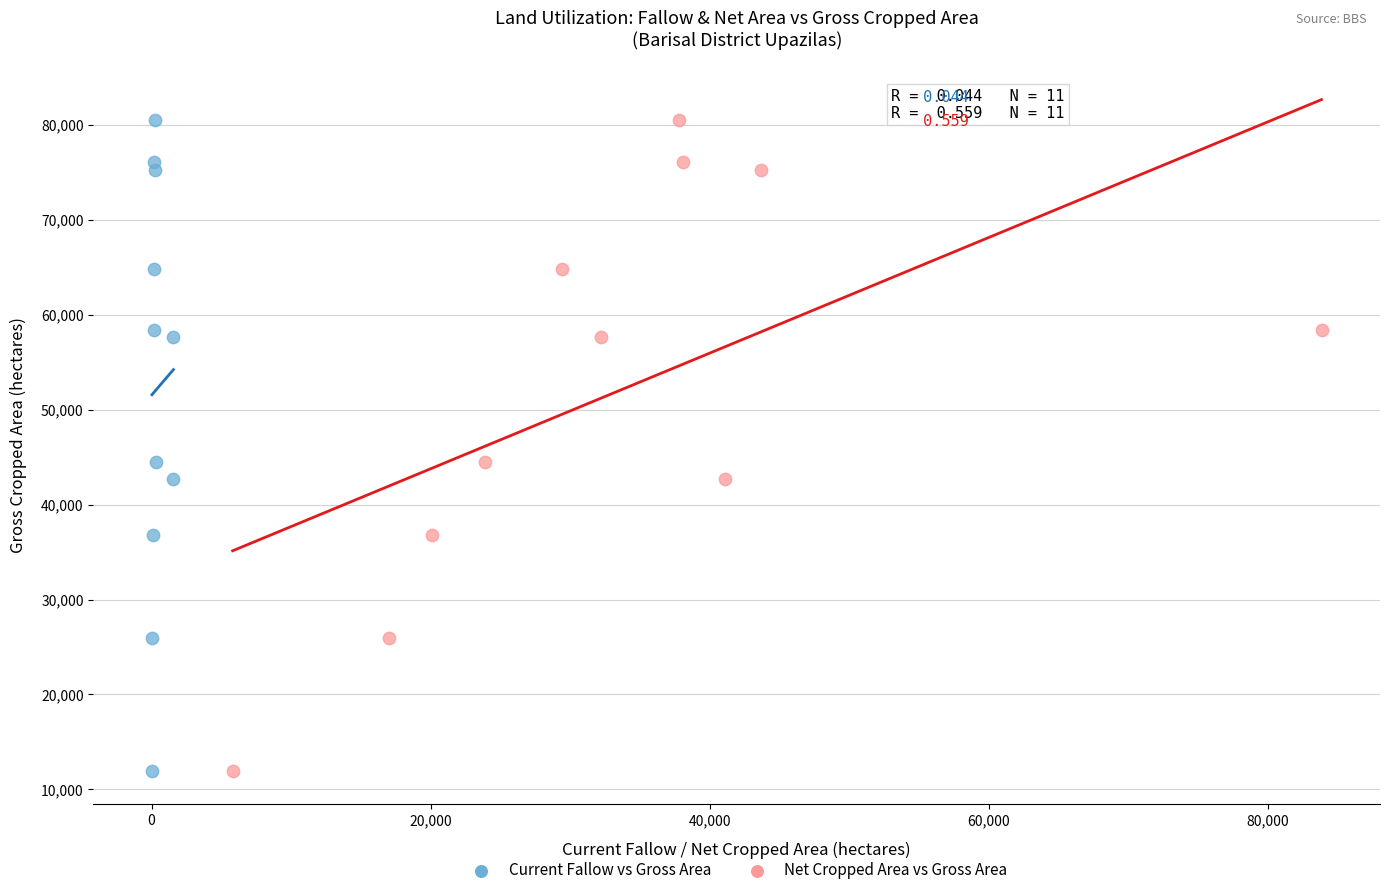

What are all the series names shown in the legend?

Current Fallow vs Gross Area, Net Cropped Area vs Gross Area